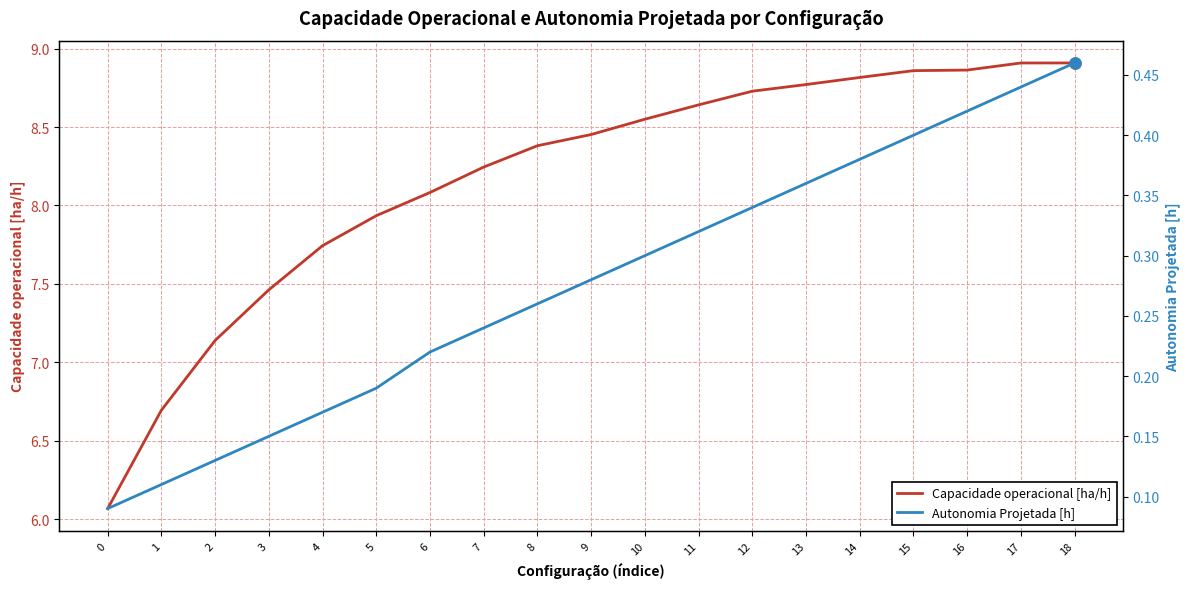

Which category has the highest value in the Capacidade operacional [ha/h] series?

18